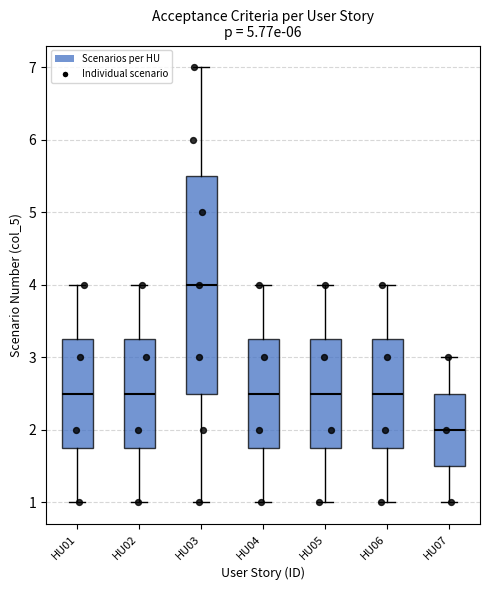

Reading left to right, transcribe this box plot: for each box, give where its median line is, the range the box spans, and where its two whiskers end, as read against the y-axis. The values are not printed on the chart, so give them approximately, as read against the axis.

HU01: median 2.5, box 1.8 to 3.3, whiskers 1.0 to 4.0
HU02: median 2.5, box 1.8 to 3.3, whiskers 1.0 to 4.0
HU03: median 4.0, box 2.5 to 5.5, whiskers 1.0 to 7.0
HU04: median 2.5, box 1.8 to 3.3, whiskers 1.0 to 4.0
HU05: median 2.5, box 1.8 to 3.3, whiskers 1.0 to 4.0
HU06: median 2.5, box 1.8 to 3.3, whiskers 1.0 to 4.0
HU07: median 2.0, box 1.5 to 2.5, whiskers 1.0 to 3.0